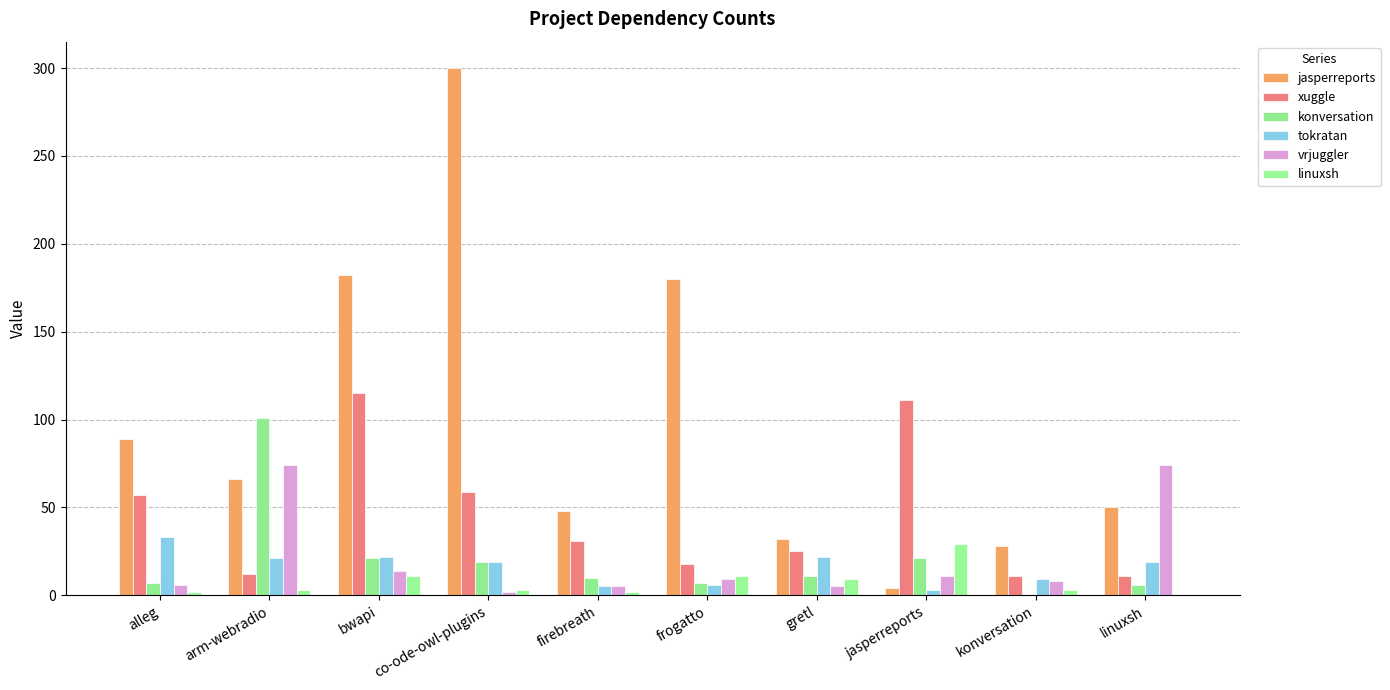

Does the chart contain stacked bars?

No